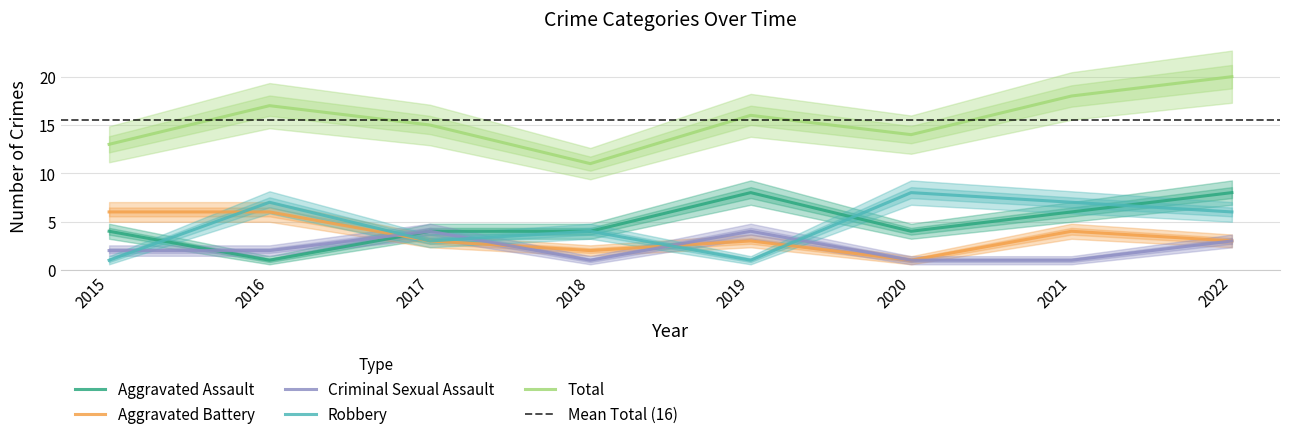

Which series has the largest total across all categories?

Total